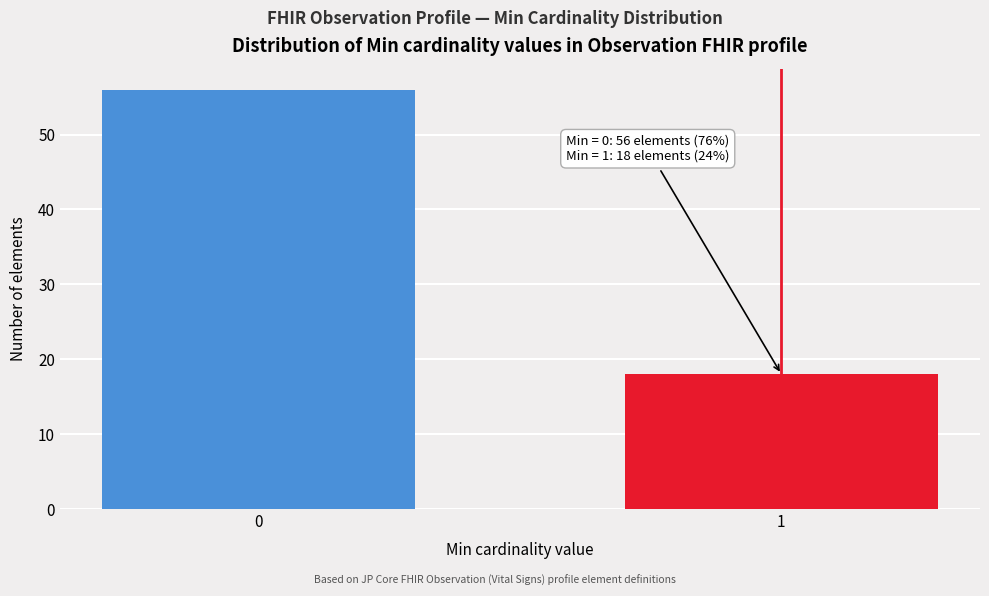

Reading left to right, extract all data points from this chart.

0=56	1=18